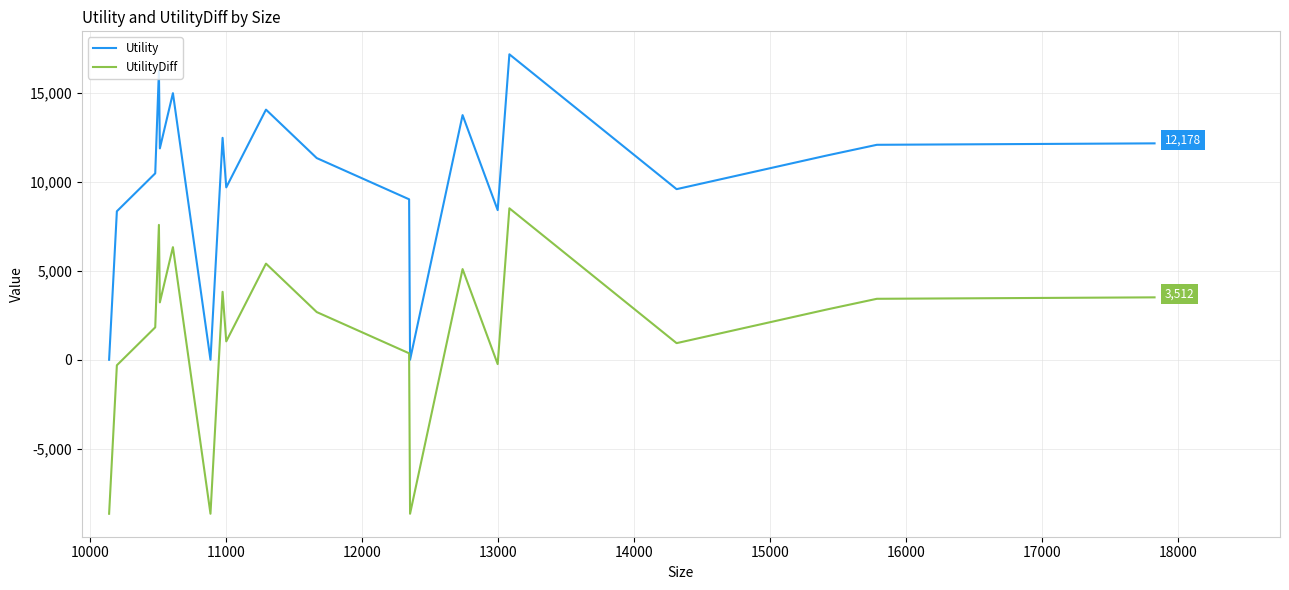

What is the difference between the maximum and minimum values in the UtilityDiff series?

17190.4